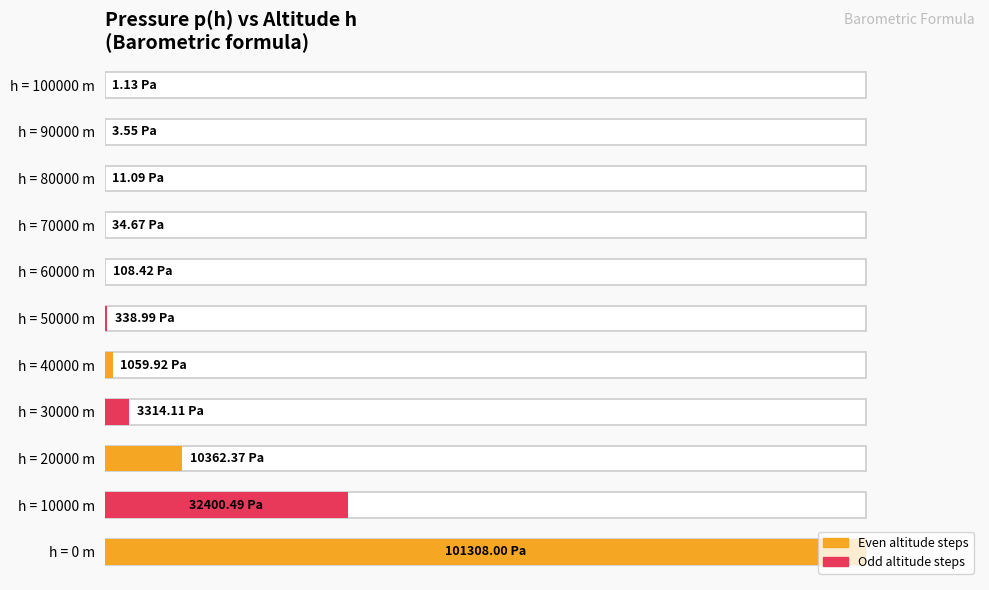

What is the maximum value shown in the chart?

100.0